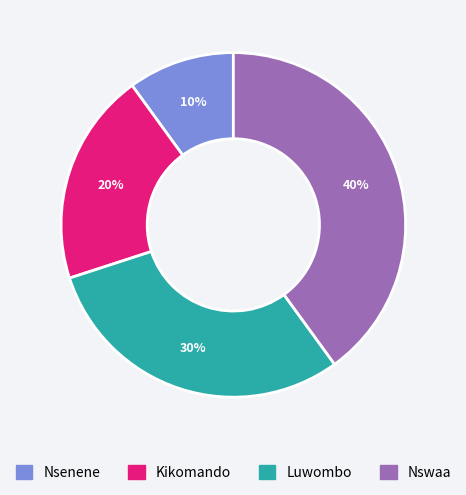

Which category has the smallest portion of the pie?

Nsenene